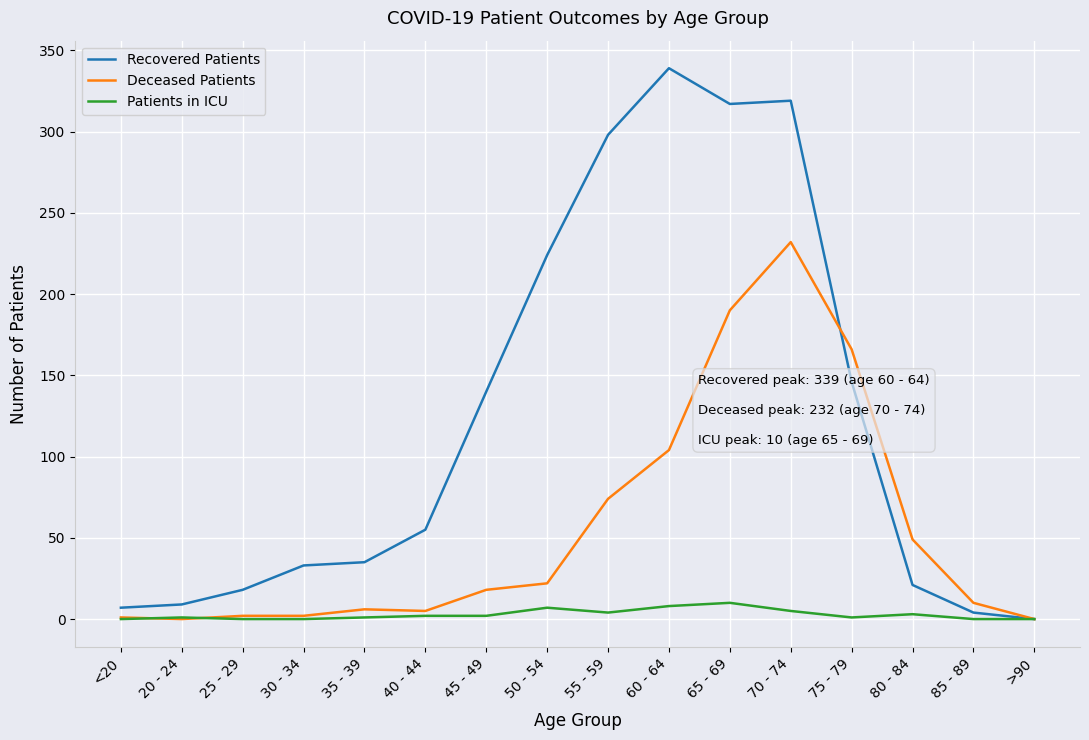

Between 50 - 54 and 60 - 64, which series saw the biggest shift?

Recovered Patients